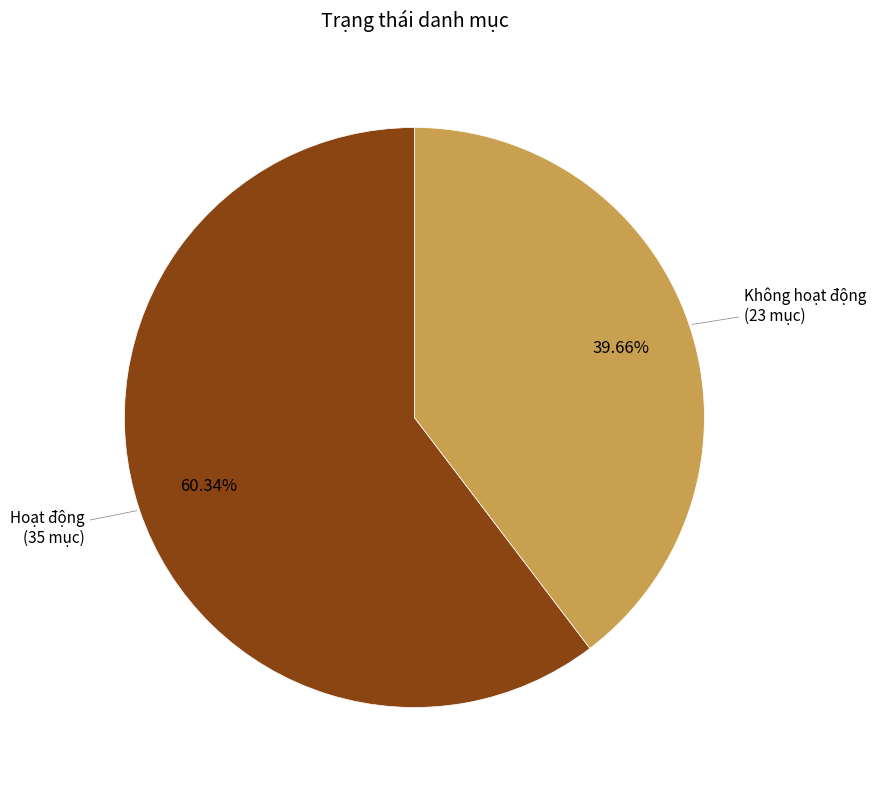

Is there a majority slice in this chart?

Yes